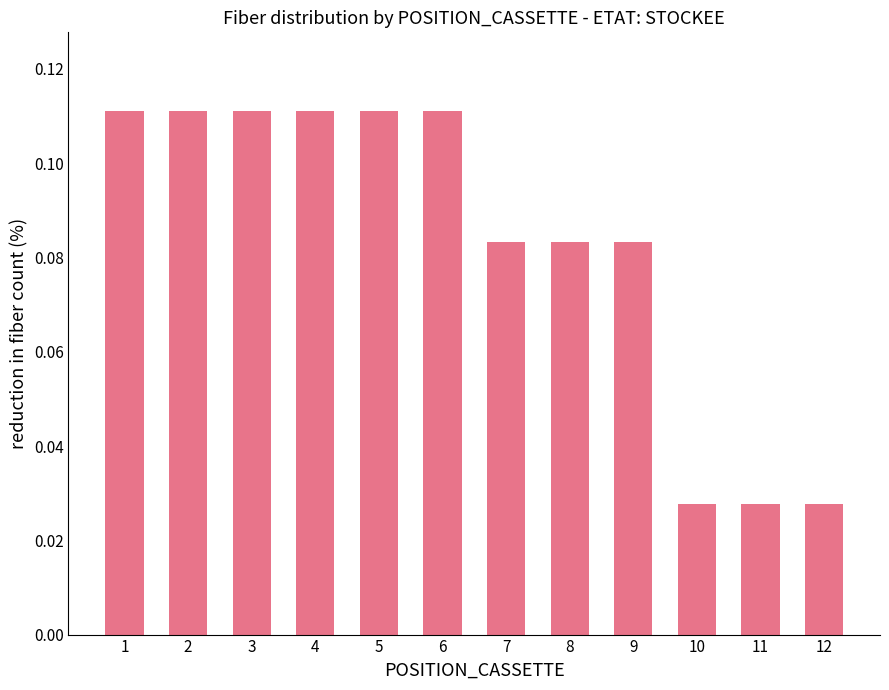

Is it true that the value at 9 is 0.0?

False